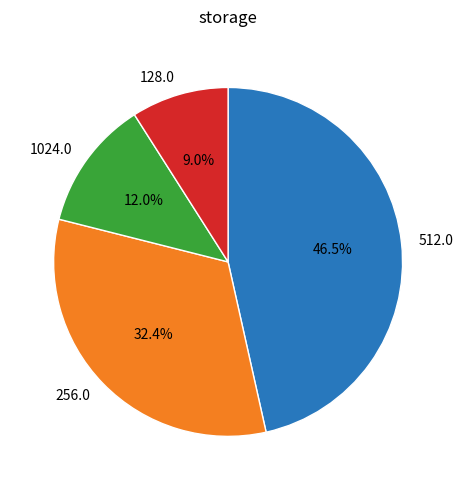

Which category has the smallest portion of the pie?

128.0